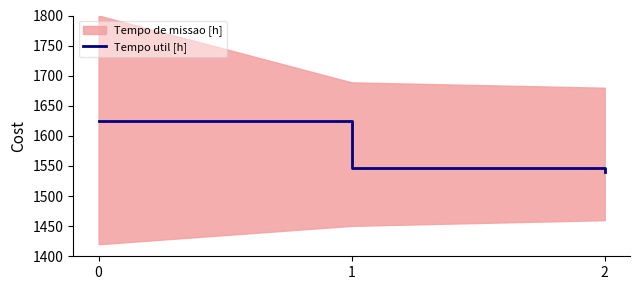

Reading right to left, what are all the values shown in this chart?

1540.0	1546.6	1625.0